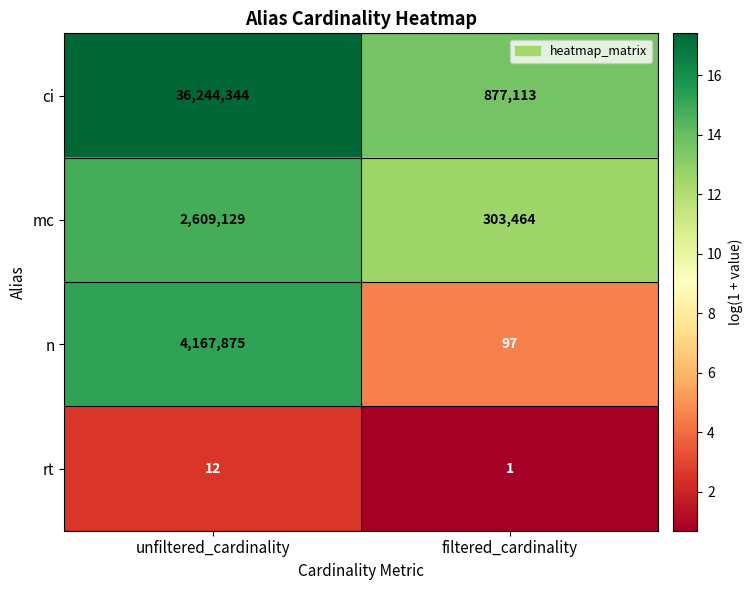

Is it true that mc equals 2609129 at unfiltered_cardinality?

True